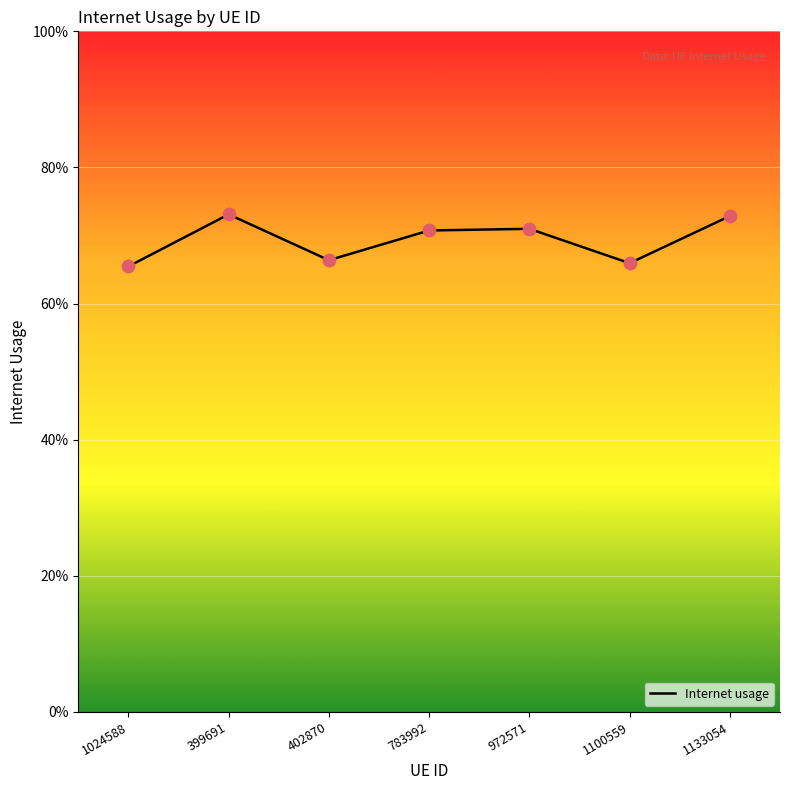

Which has a higher value, 402870 or 399691?

399691